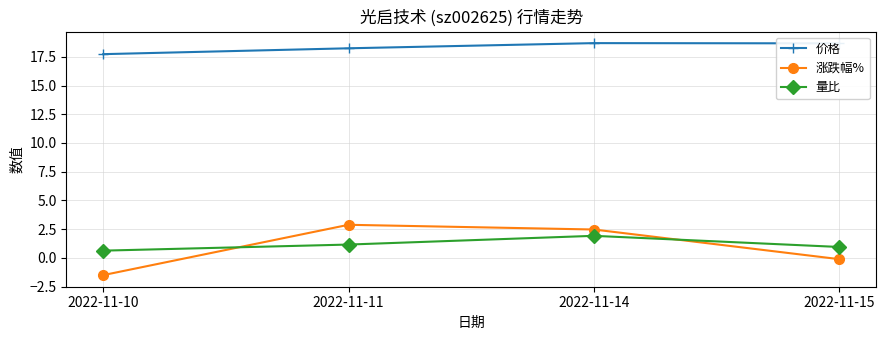

Is it true that 价格 equals 8.0 at 2022-11-10?

False